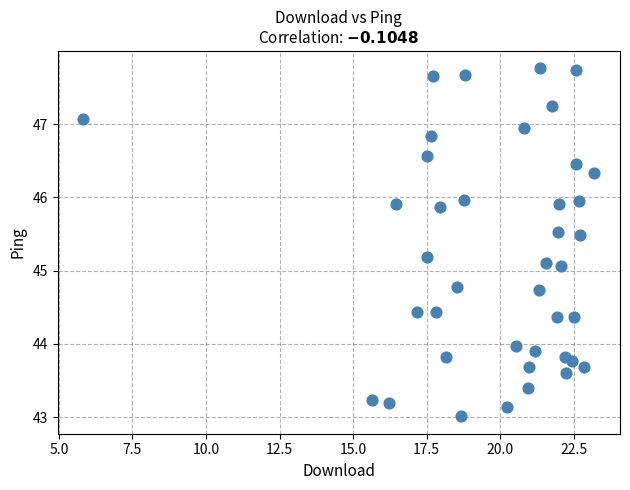

What is the range of X values (max minus min)?

17.4